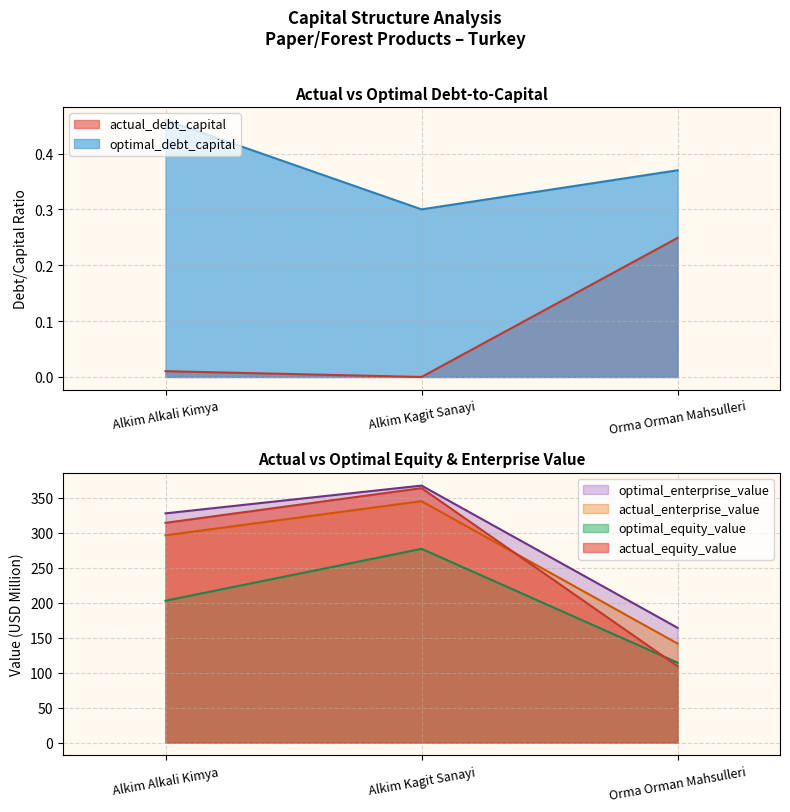

At which label is optimal_enterprise_value closest to 265?

Alkim Alkali Kimya